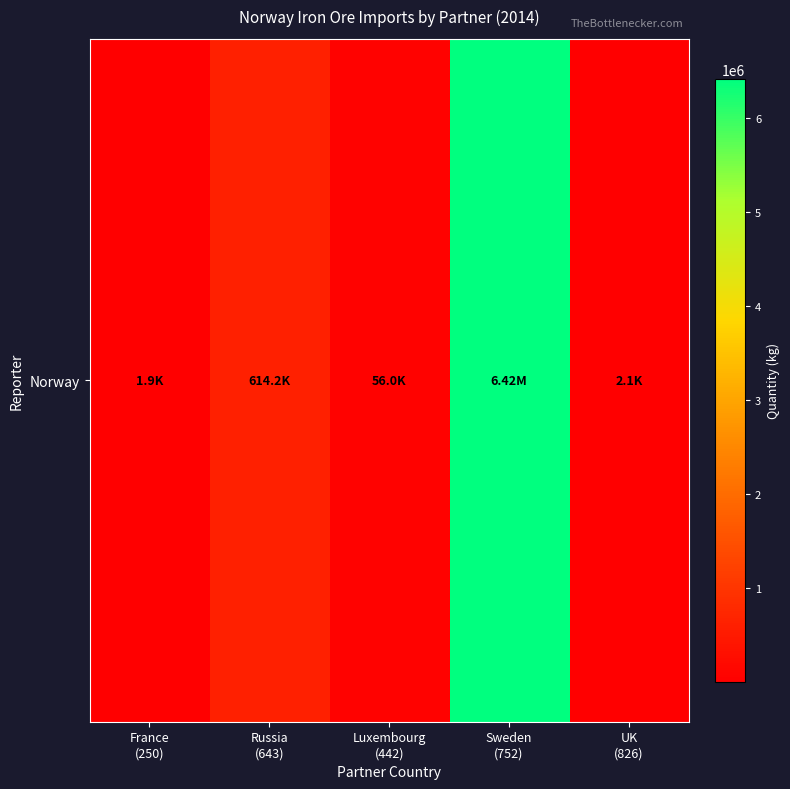

What is the smallest value displayed?

1853.8